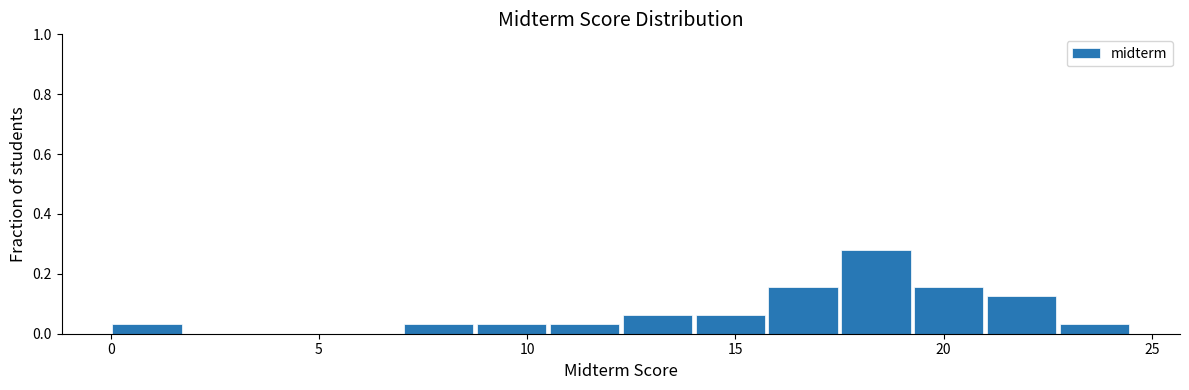

Around what value on the x-axis is the tallest bar? Give the approximate position of its centre, as read against the axis.

18.5